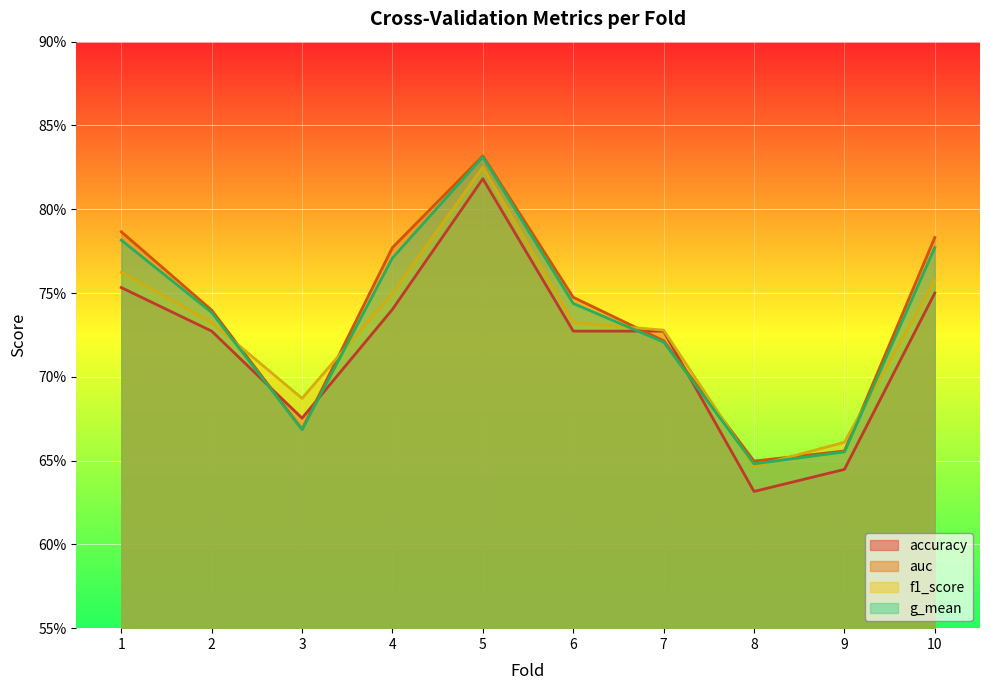

Reading left to right, list all the values displayed in this chart.

accuracy: 0.8	0.7	0.7	0.7	0.8	0.7	0.7	0.6	0.6	0.8
auc: 0.8	0.7	0.7	0.8	0.8	0.7	0.7	0.6	0.7	0.8
f1_score: 0.8	0.7	0.7	0.7	0.8	0.7	0.7	0.6	0.7	0.8
g_mean: 0.8	0.7	0.7	0.8	0.8	0.7	0.7	0.6	0.7	0.8